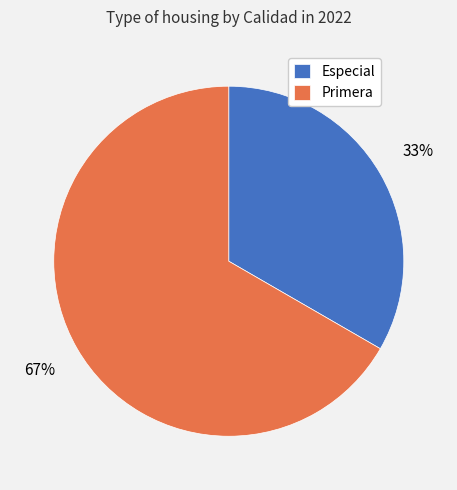

Which has a higher value, Primera or Especial?

Primera